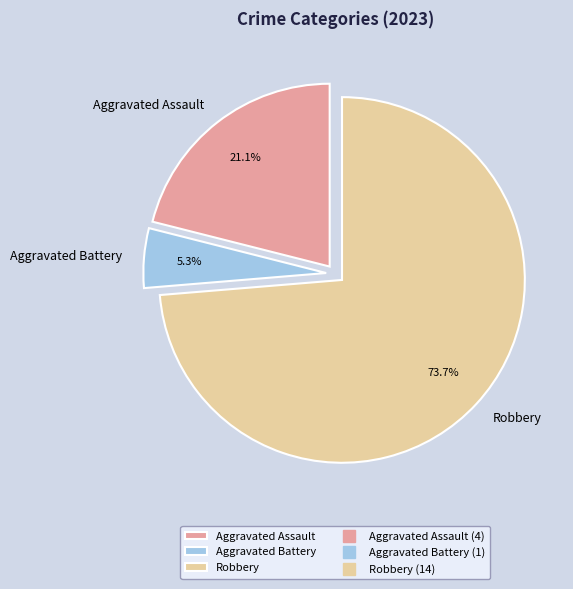

The Robbery slice represents 74% of the pie. True or false?

True